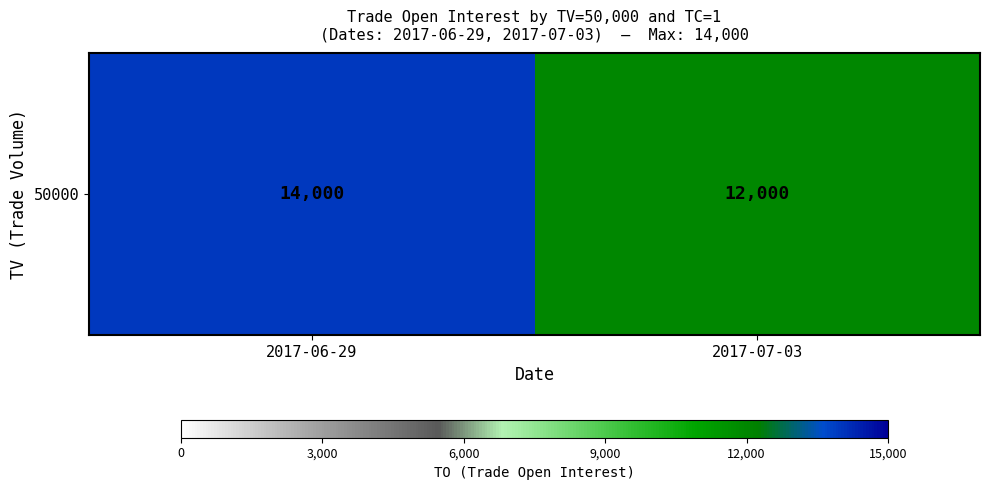

Reading left to right, list all the values displayed in this chart.

2017-06-29=14000	2017-07-03=12000